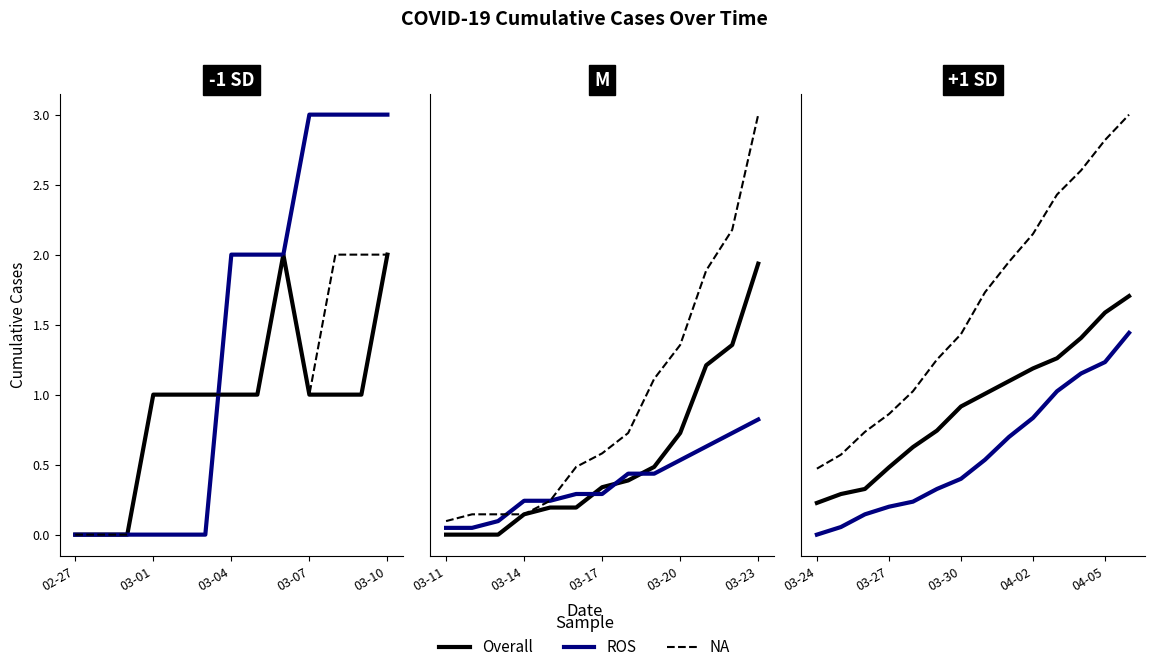

The ROS series shows 27 at 04-02. True or false?

False